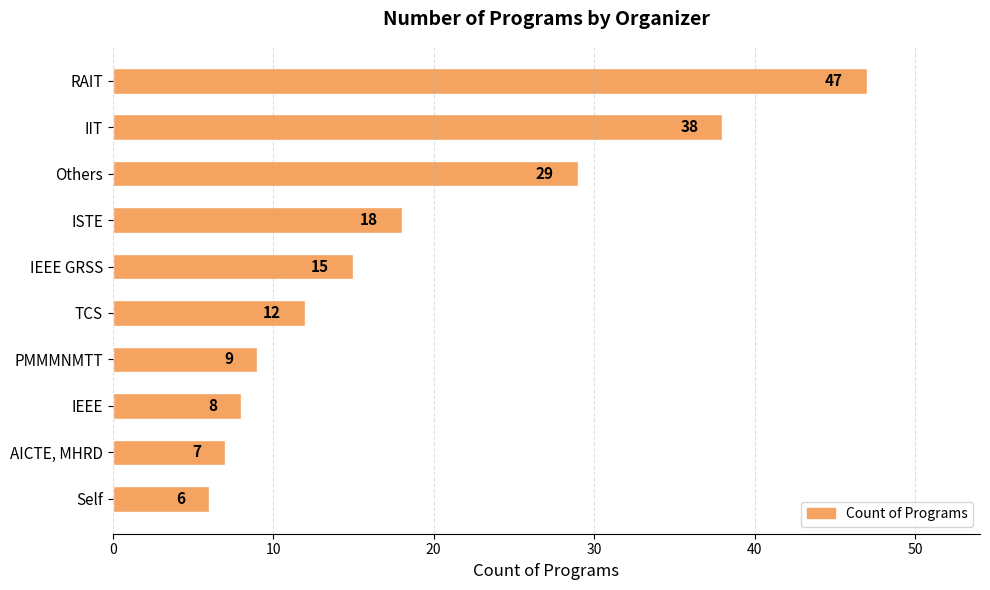

How many data points are less than 15?

5